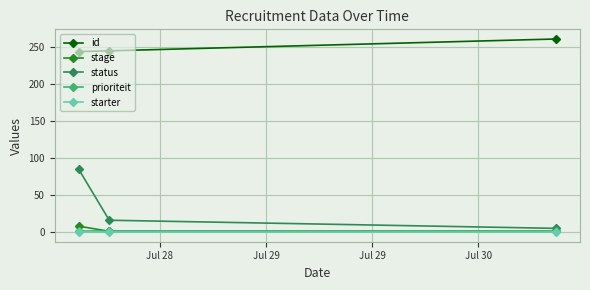

How many data points in status are less than 16?

1